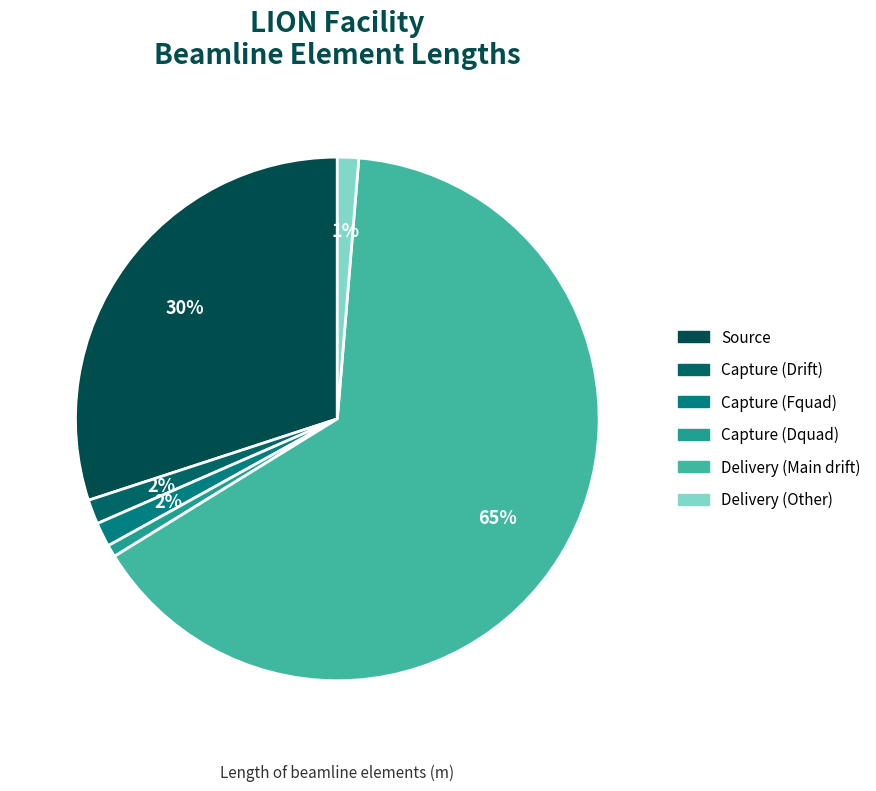

What percentage is the Source slice, to the nearest percent?

30%